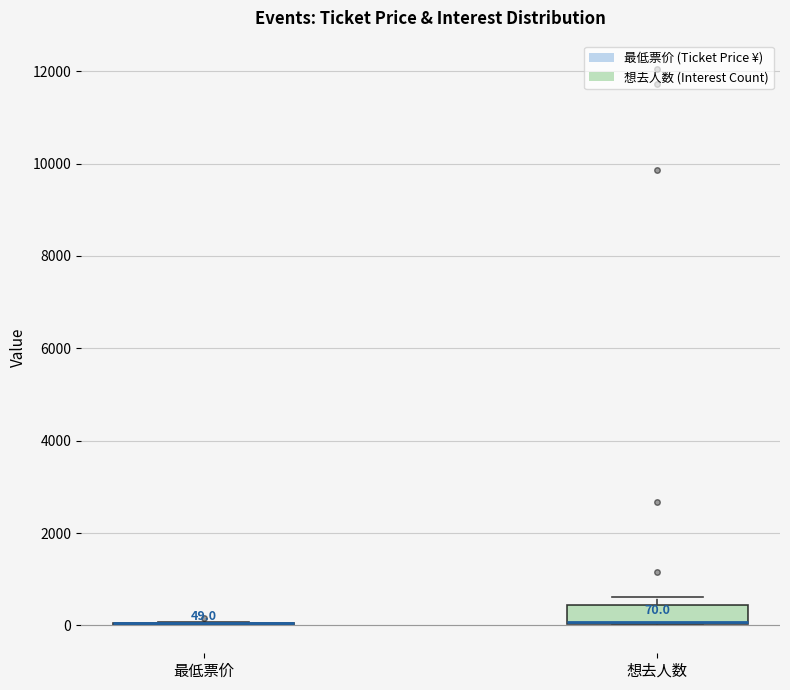

Comparing the boxes themselves (not the whiskers), which one is the tallest?

想去人数